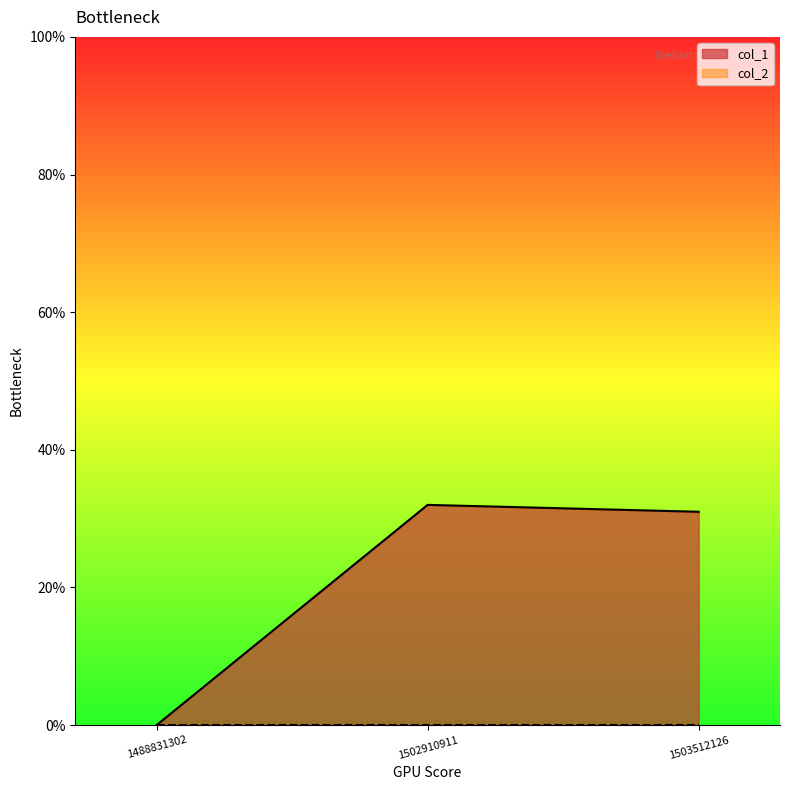

What value does the data have at 1503512126?

31